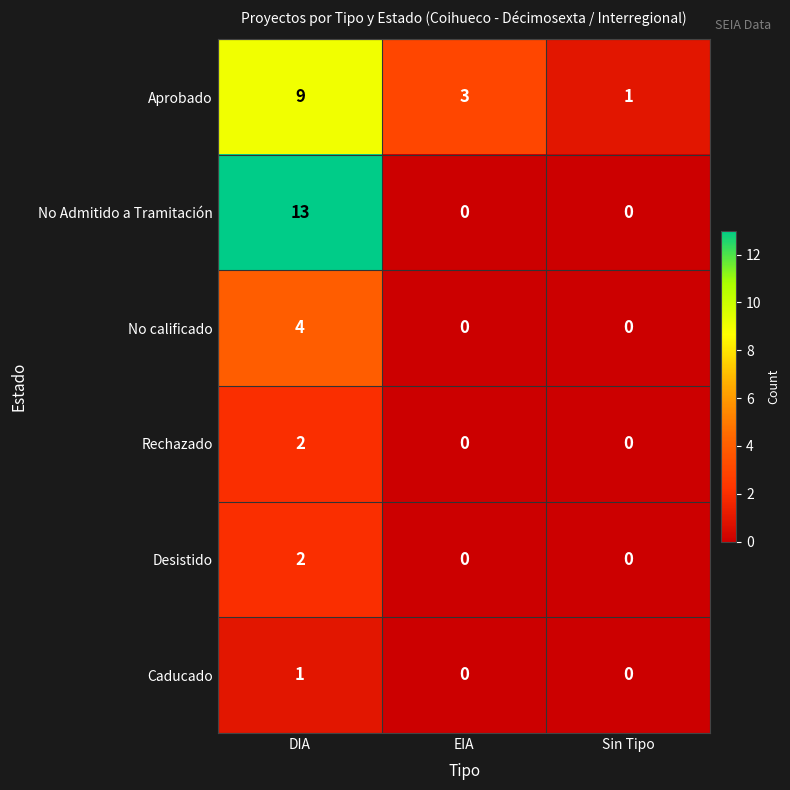

Which series has the widest spread of values?

No Admitido a Tramitación